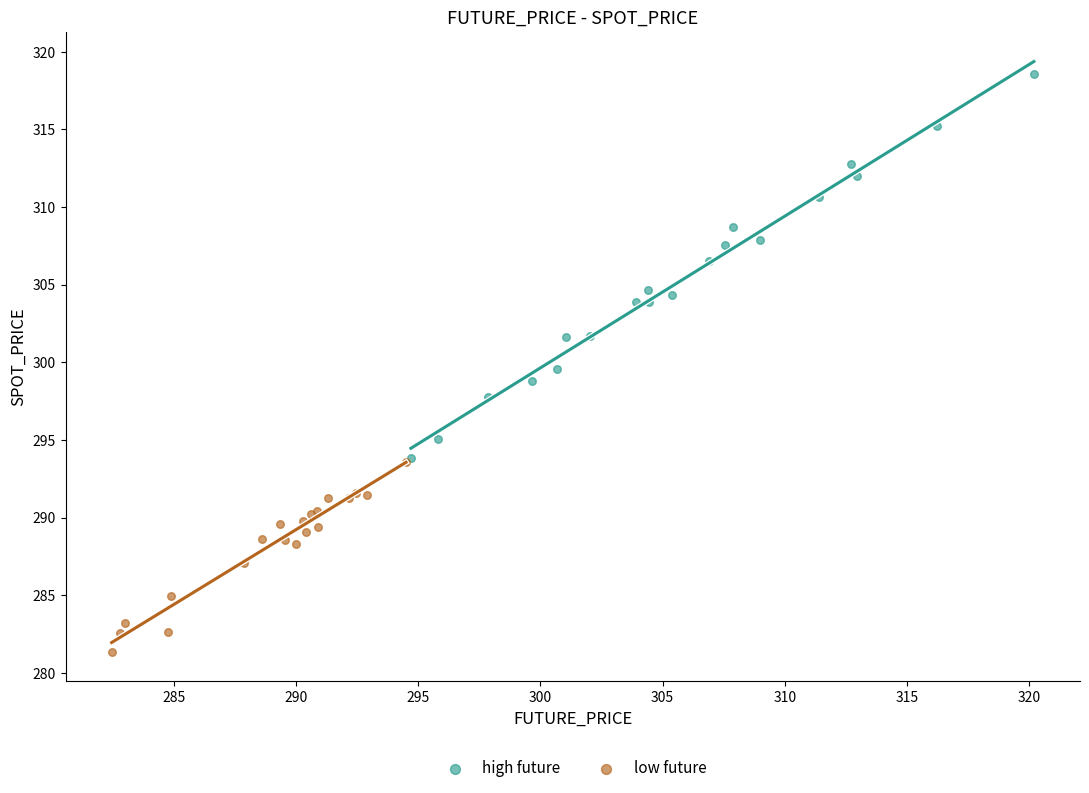

Which series has the largest Y range (max minus min)?

high future